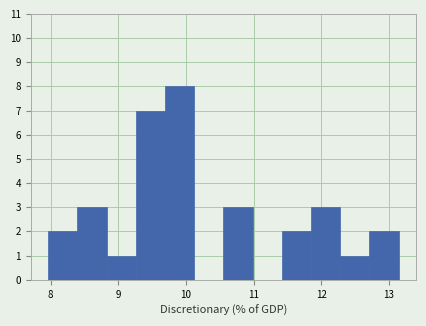

How tall is the bar that spans 9.3 to 9.7 on the x-axis? Neither the bar edges nor the heights are printed on the chart, so give them approximately, as read against the axes.

7